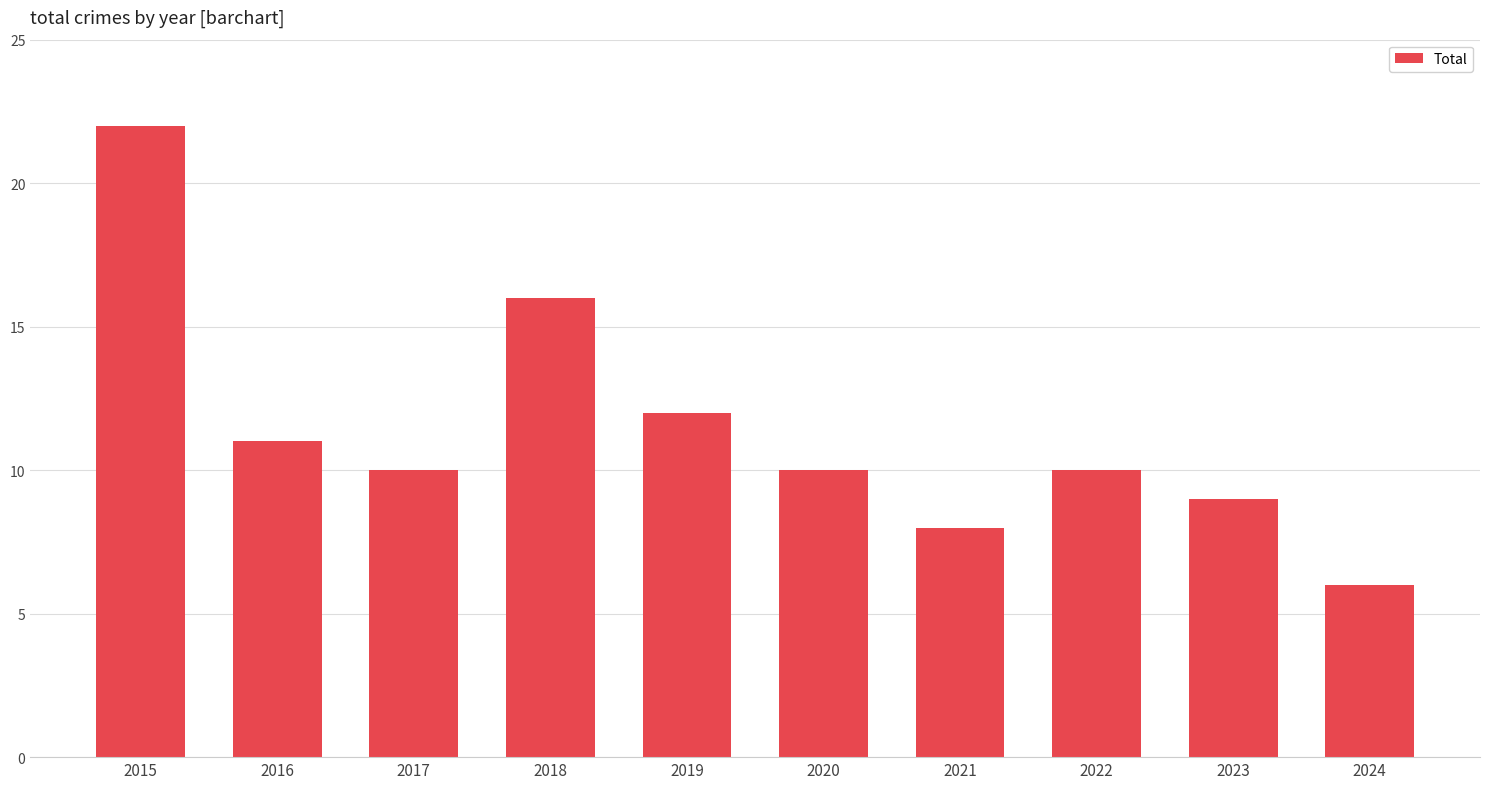

What is the value of the 9th bar from the left?

9